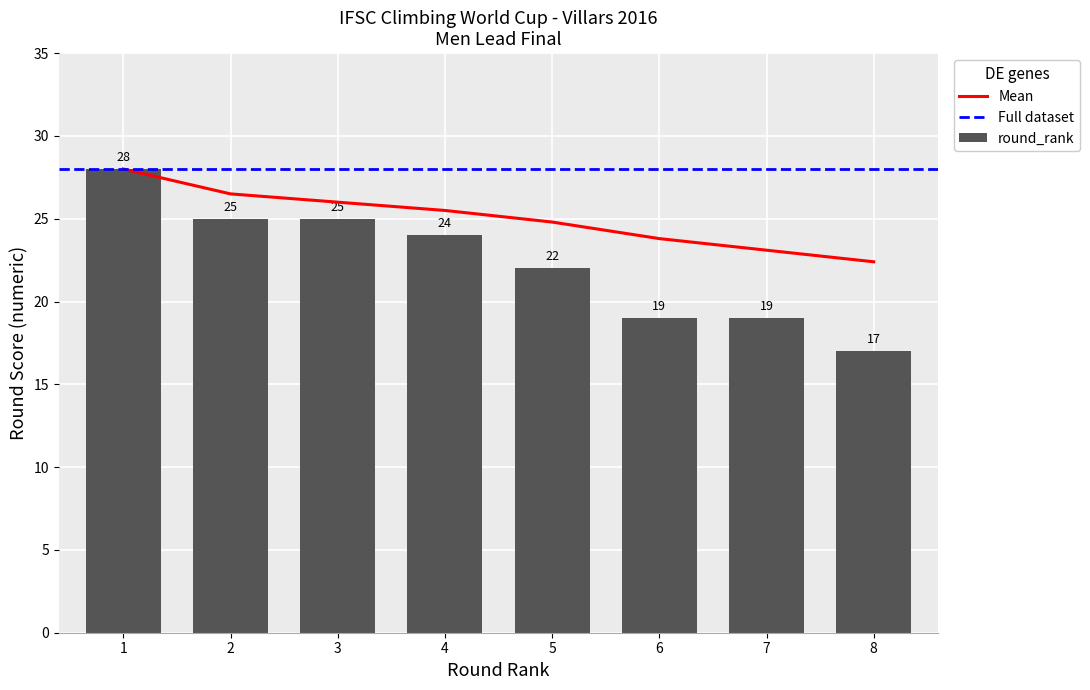

What is the difference between the maximum and minimum values?

5.6